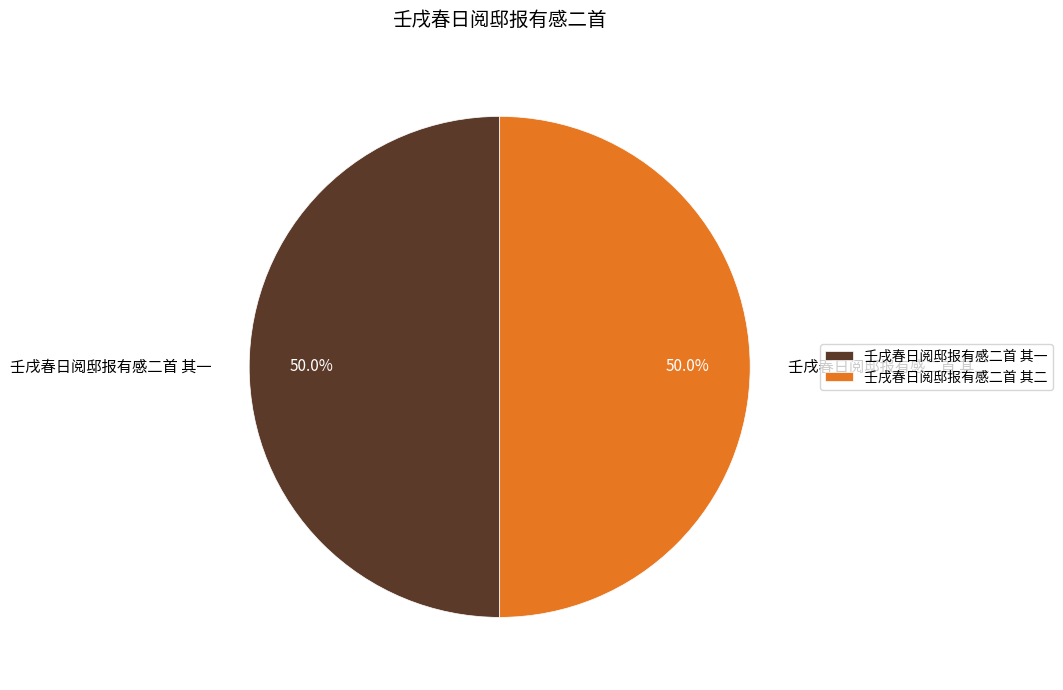

Approximately how many times larger is the value at 壬戌春日阅邸报有感二首 其二 compared to 壬戌春日阅邸报有感二首 其一?

1.0